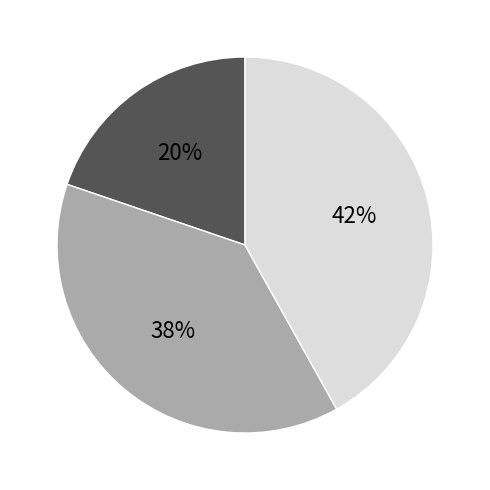

Is there any slice that represents more than half of the pie?

No